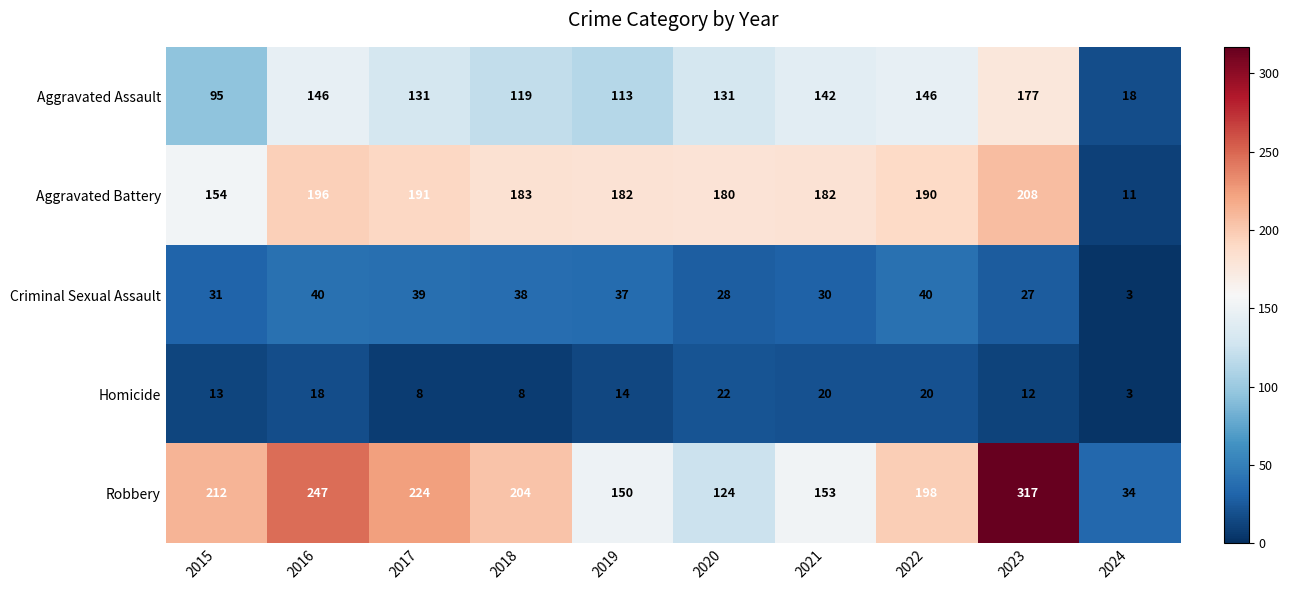

What is the sum of all Homicide values?

138